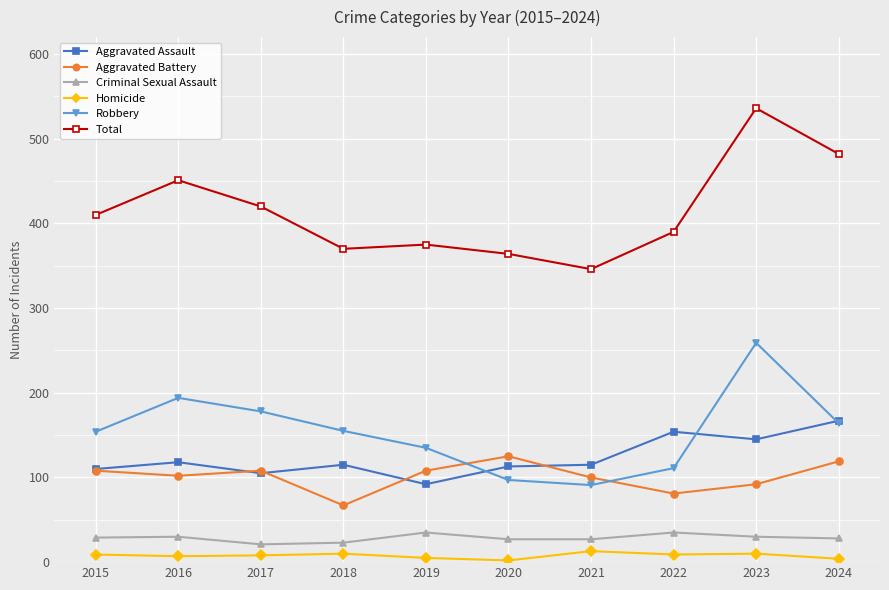

How many values in the Homicide series are below 9?

5